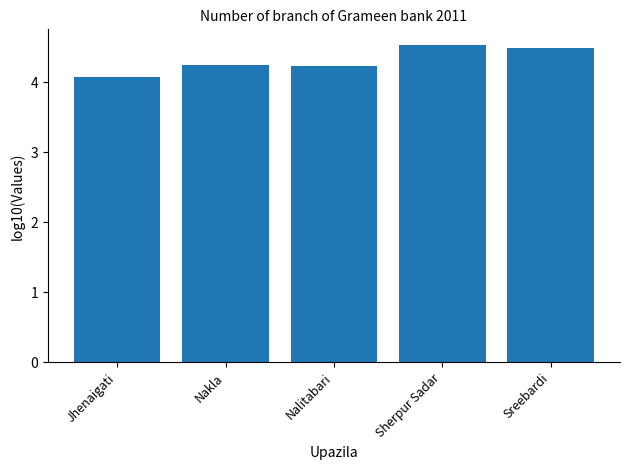

The chart shows a value of 6.8 at Sherpur Sadar. True or false?

False